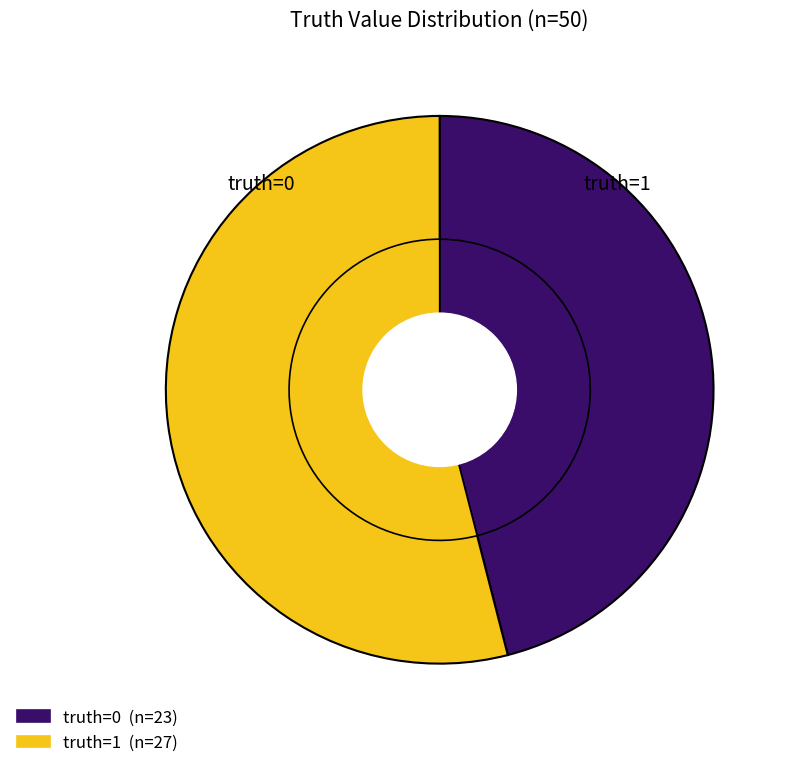

Rank the categories by value from lowest to highest.

0, 1